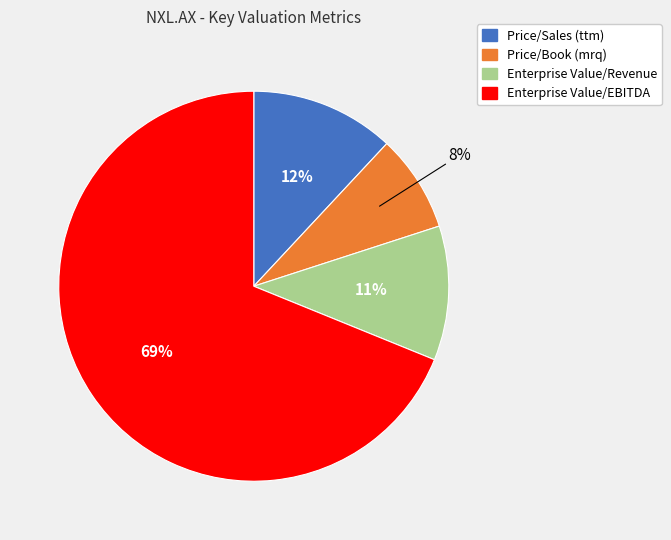

Is Enterprise Value/EBITDA the majority of the pie?

Yes